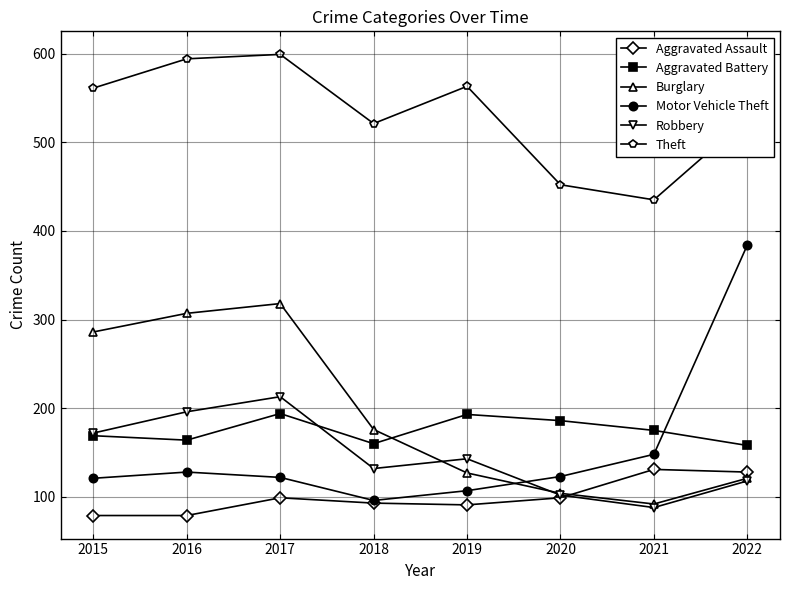

What is the smallest value displayed?

79